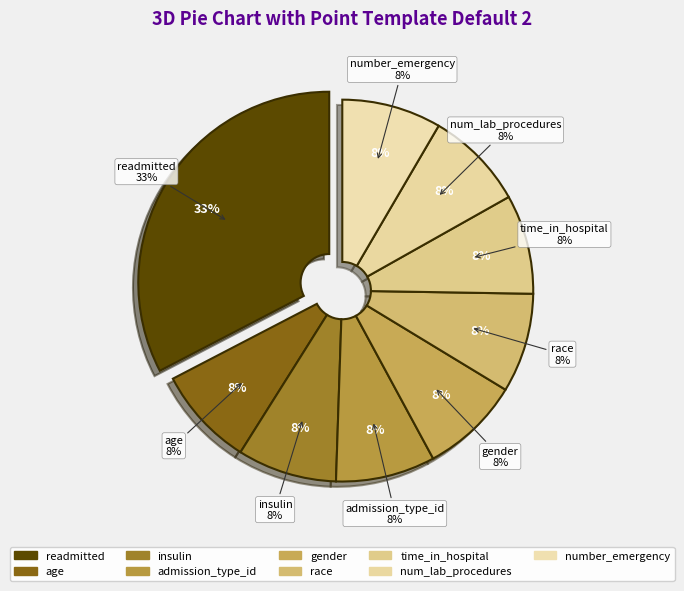

What percentage is the number_emergency slice, to the nearest percent?

8%